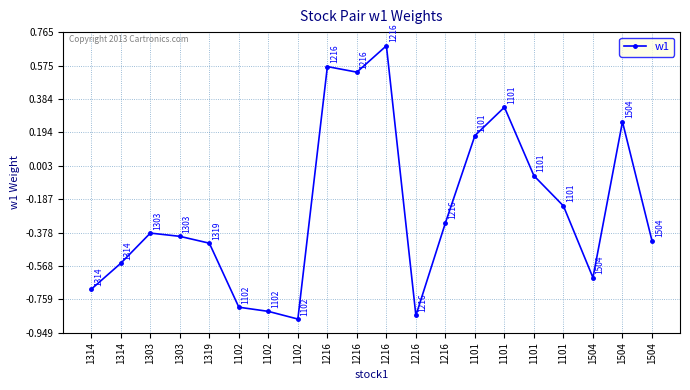

Which category has the highest value across all series?

1216